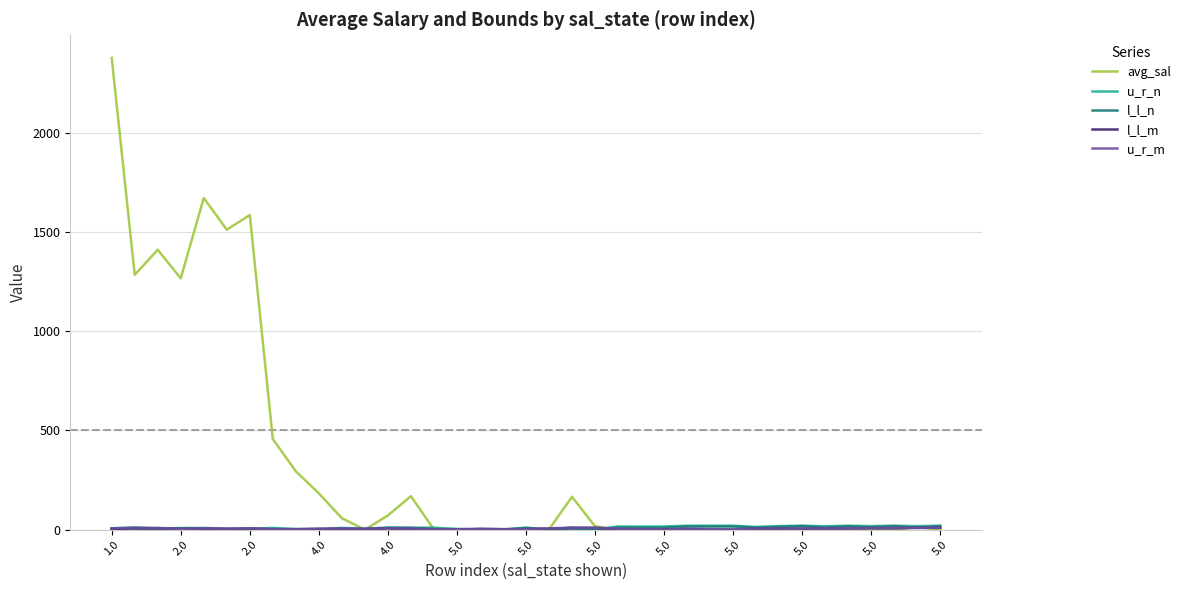

Which series has the largest total across all categories?

avg_sal